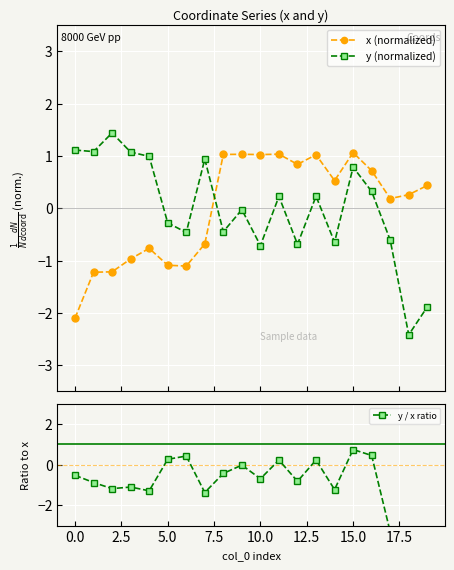

The y / x ratio series shows 0.2 at 15. True or false?

False